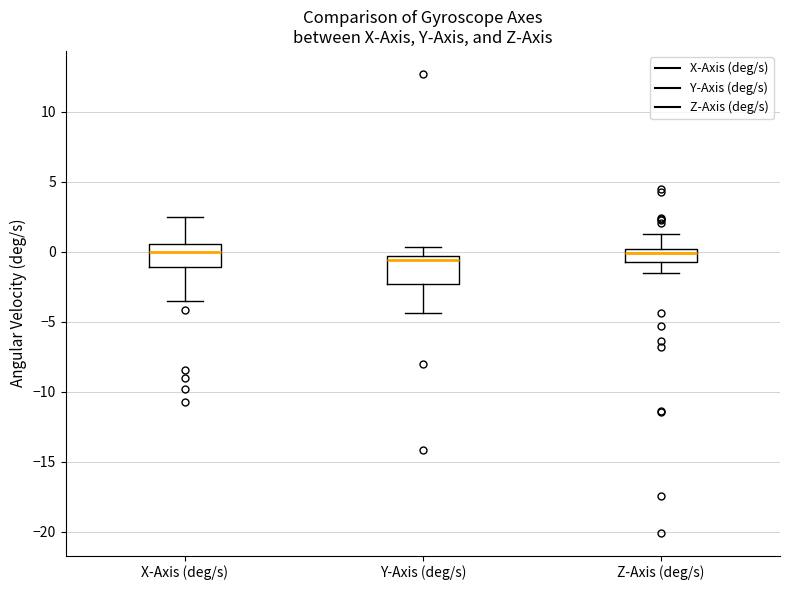

Where is the lower edge of the box for X-Axis (deg/s) on the y-axis? The values are not printed on the chart, so give them approximately, as read against the axis.

-1.0